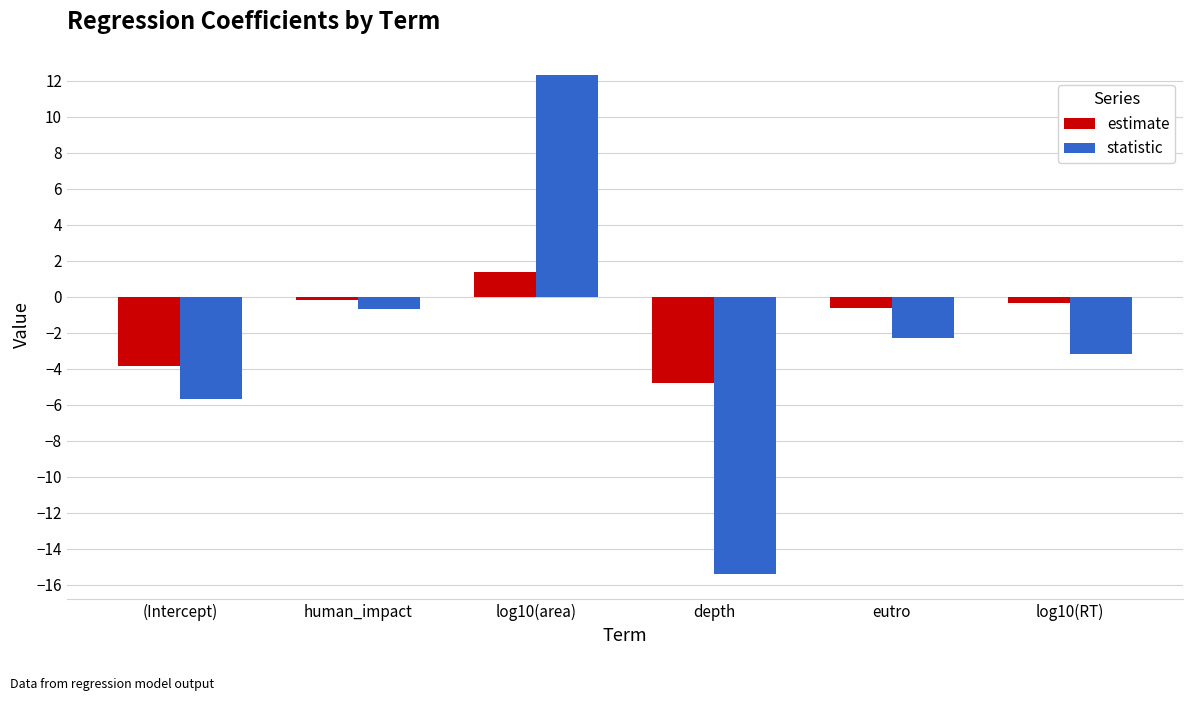

The estimate series shows -0.4 at log10(RT). True or false?

True